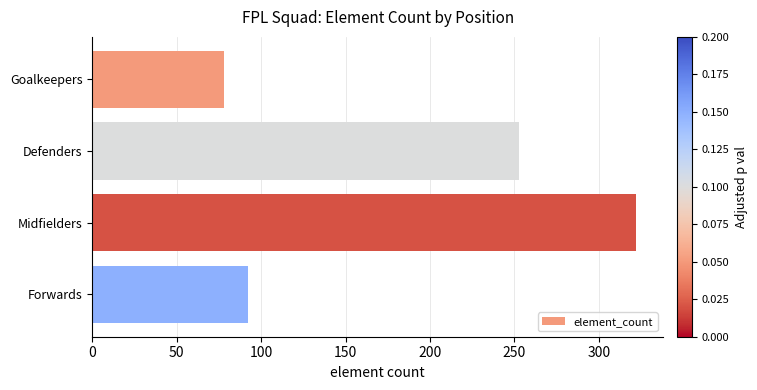

Are the bars horizontal?

Yes